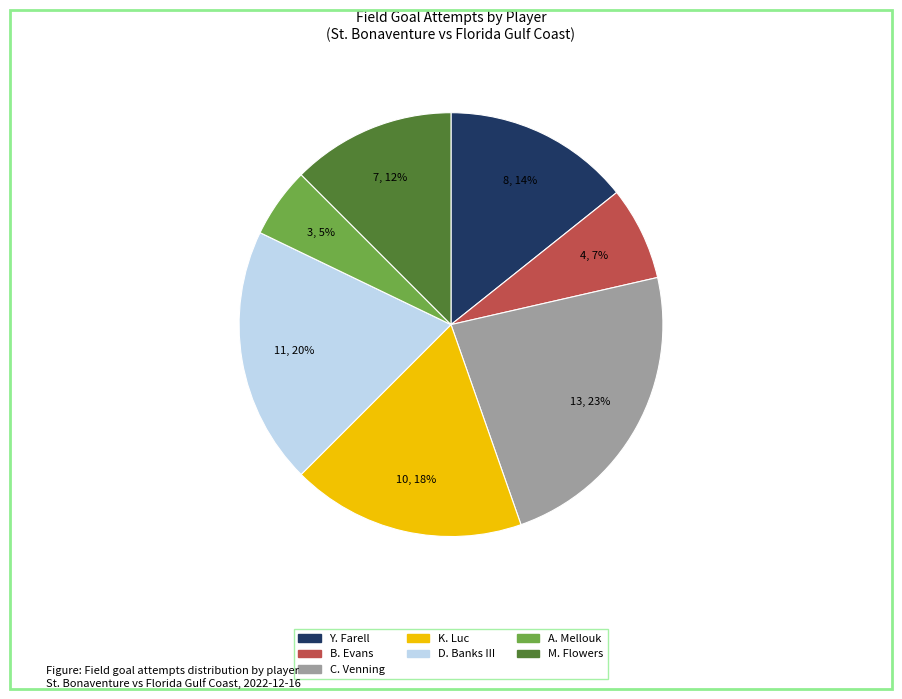

Is there any slice that represents more than half of the pie?

No